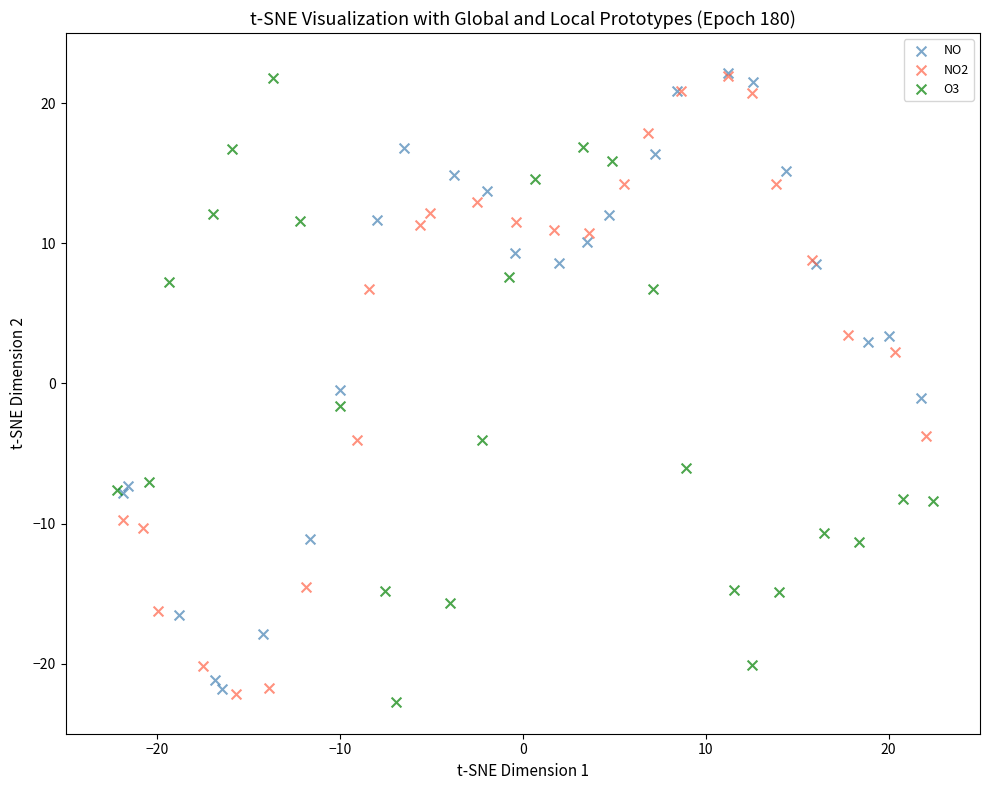

Which series reaches the minimum Y coordinate?

O3